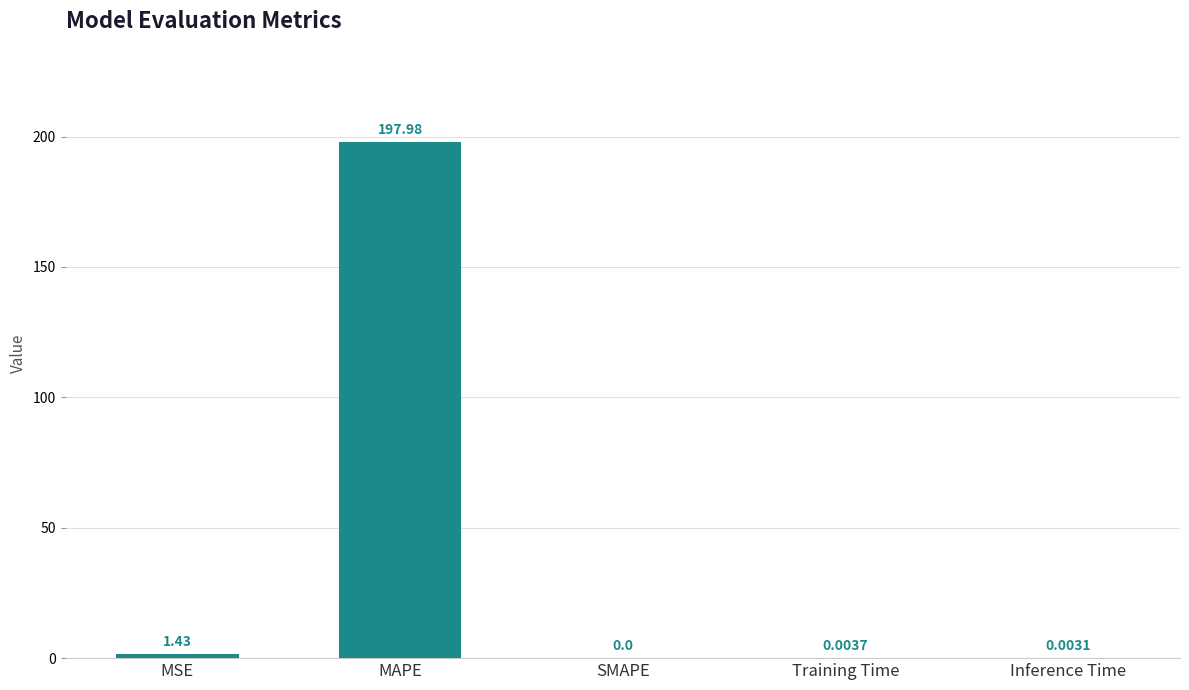

What is the change in value from MAPE to Inference Time?

-198.0